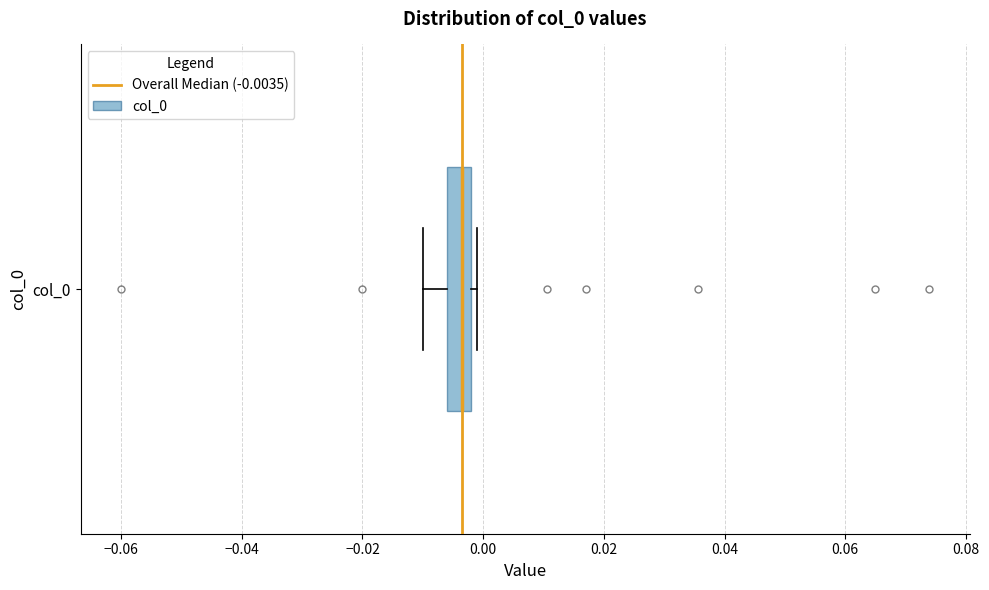

Transcribe this box plot: give where the median line is, the range the box spans, and where the two whiskers end, as read against the x-axis. The values are not printed on the chart, so give them approximately, as read against the axis.

median -0.004, box -0.006 to -0.002, whiskers -0.010 to 0.000